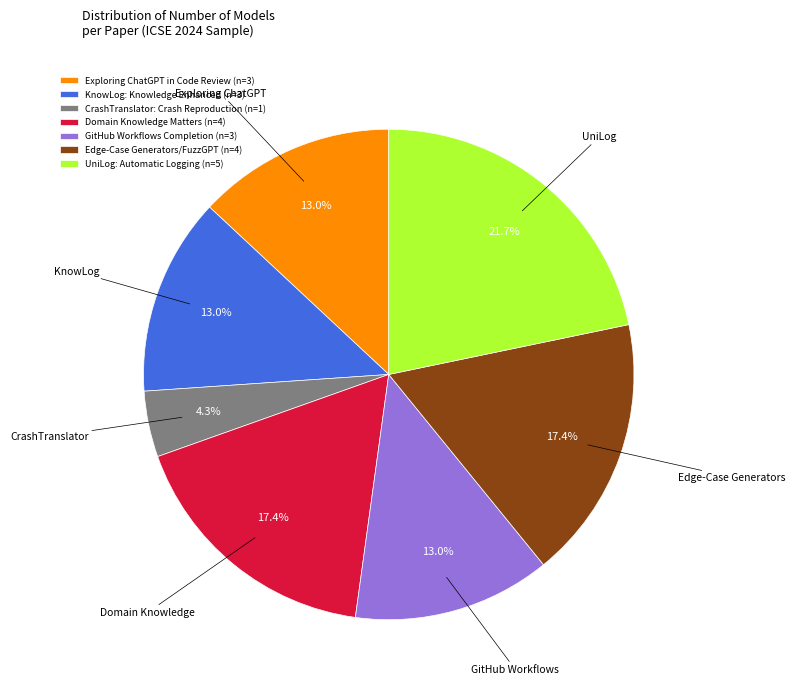

Is there a majority slice in this chart?

No